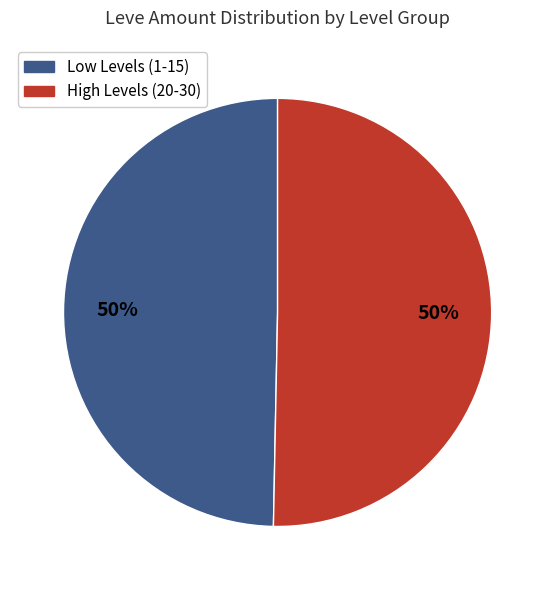

To the nearest percent, what is the average slice percentage?

50%